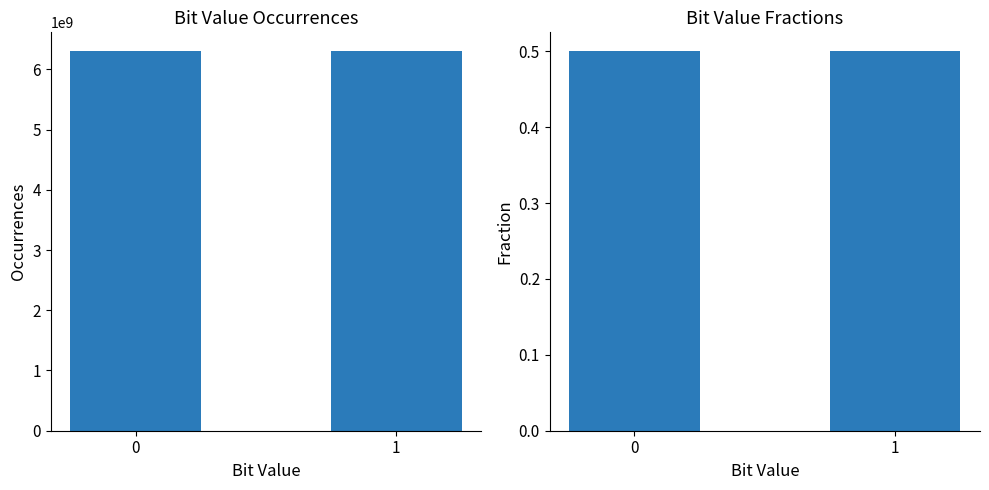

Which series has the largest total across all categories?

Occurrences